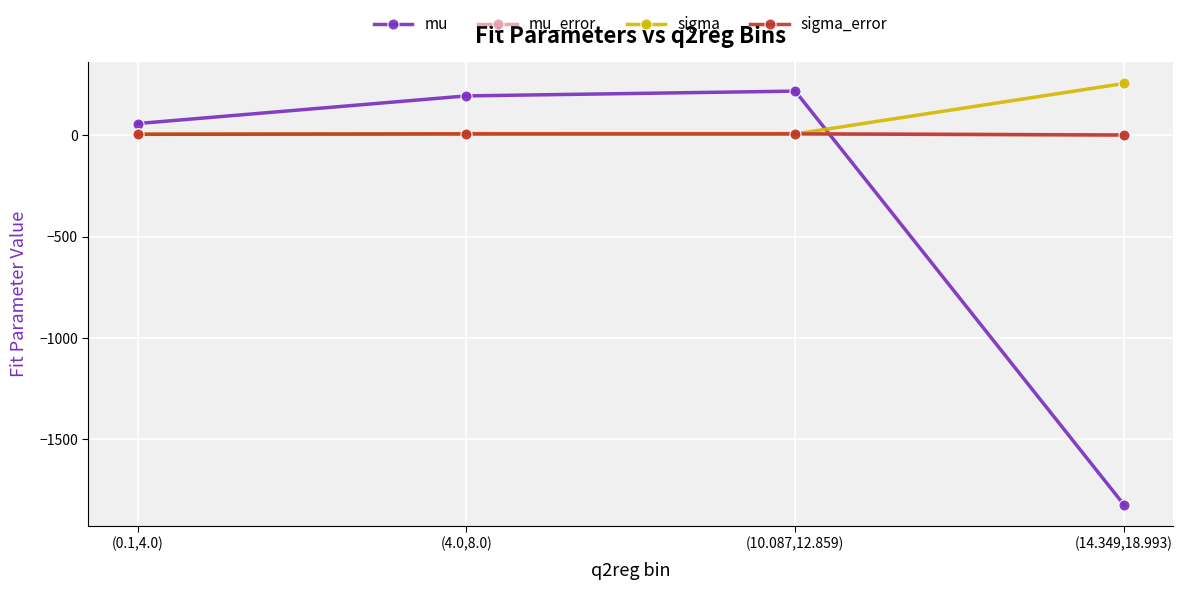

How many values in the sigma_error series exceed 5?

2